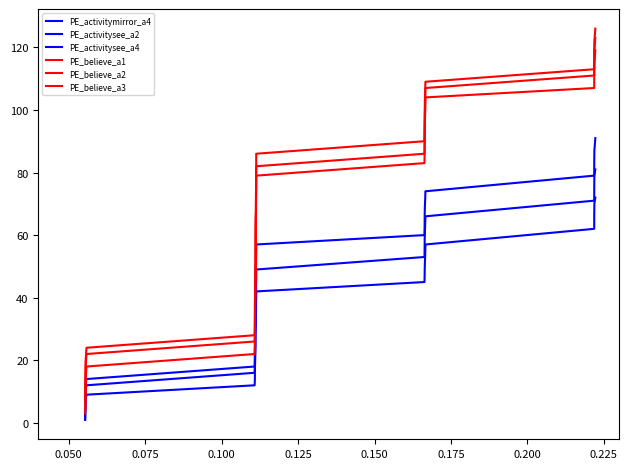

How many values in the PE_believe_a3 series are below 65?

17